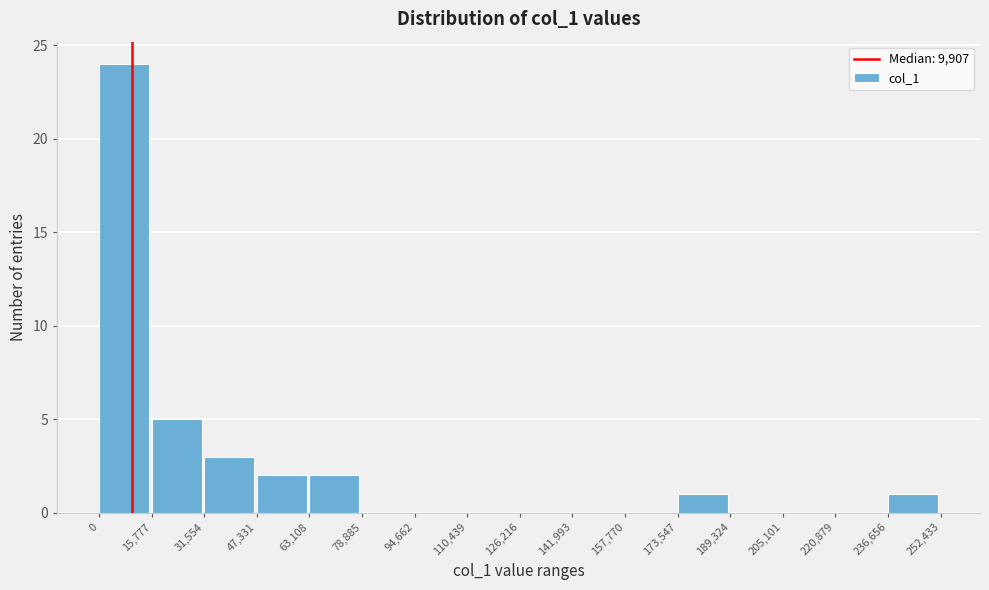

Reading left to right, list every bar in this chart as the range it spans on the x-axis followed by its height. The values are not printed on the chart, so give them approximately, as read against the axis.

0 to 15,777: 24
15,777 to 31,554: 5
31,554 to 47,331: 3
47,331 to 63,108: 2
63,108 to 78,885: 2
78,885 to 94,662: 0
94,662 to 110,439: 0
110,439 to 126,216: 0
126,216 to 141,993: 0
141,993 to 157,770: 0
157,770 to 173,547: 0
173,547 to 189,324: 1
189,324 to 205,101: 0
205,101 to 220,879: 0
220,879 to 236,656: 0
236,656 to 252,433: 1